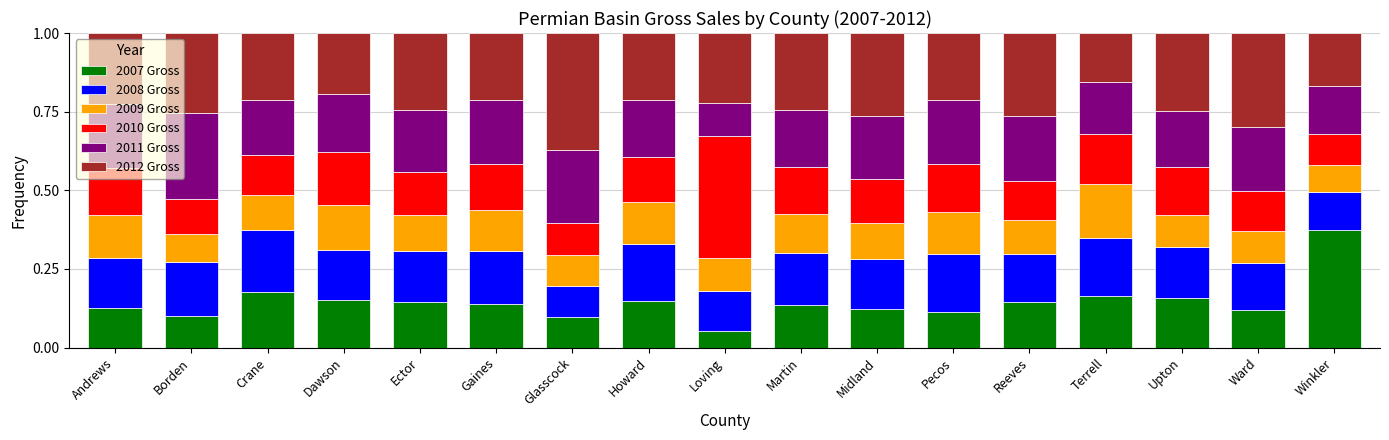

True or false: 2007 Gross has a value of 0.2 at Crane.

True